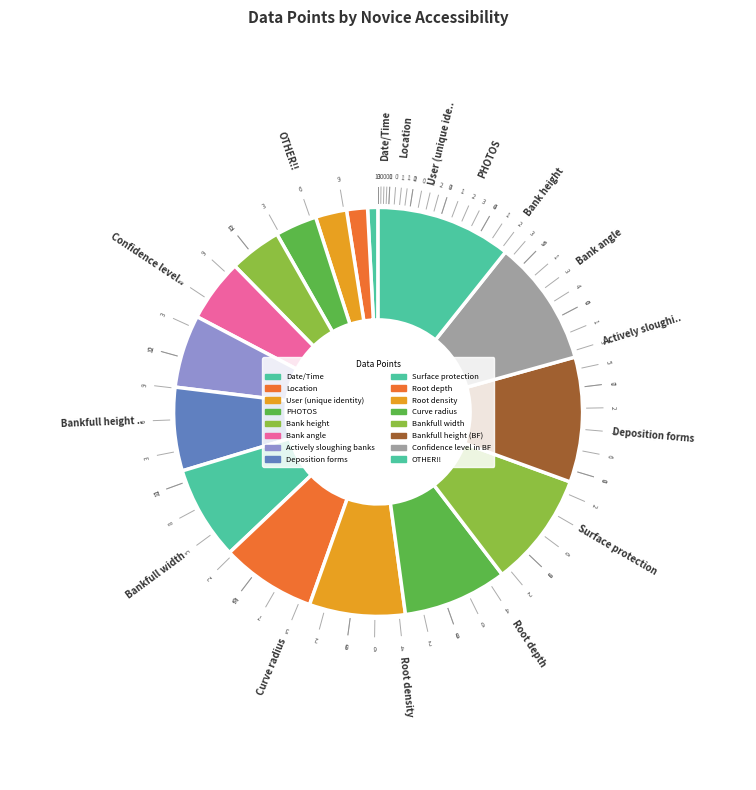

How much of the chart is everything except Deposition forms?

93.4%